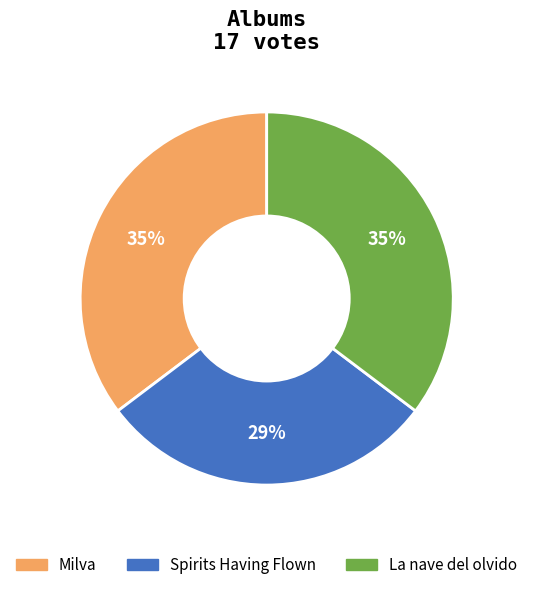

True or false: Spirits Having Flown accounts for 29% of the total.

True